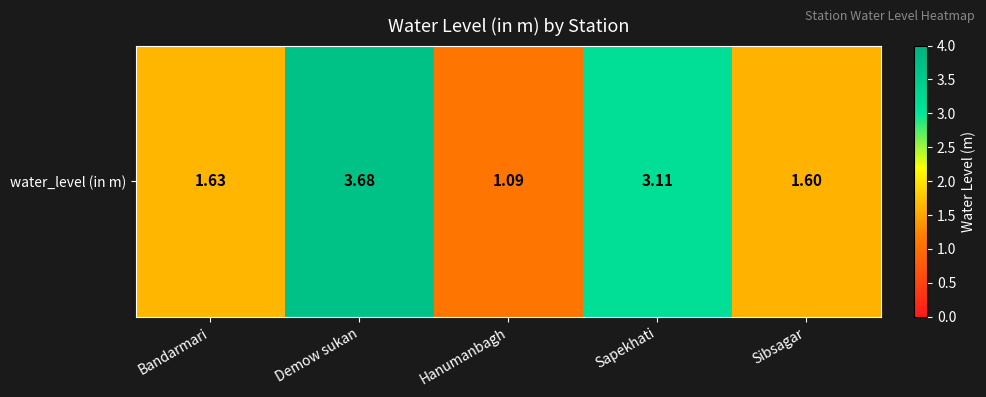

Reading right to left, transcribe all the data shown in this chart.

1.6	3.1	1.1	3.7	1.6